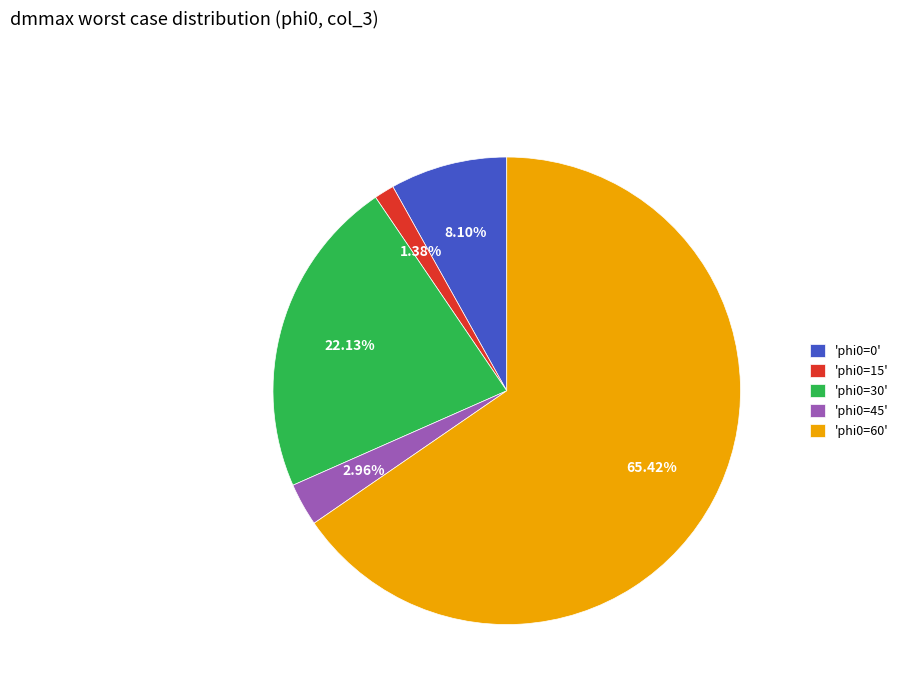

Does any single category account for the majority?

Yes